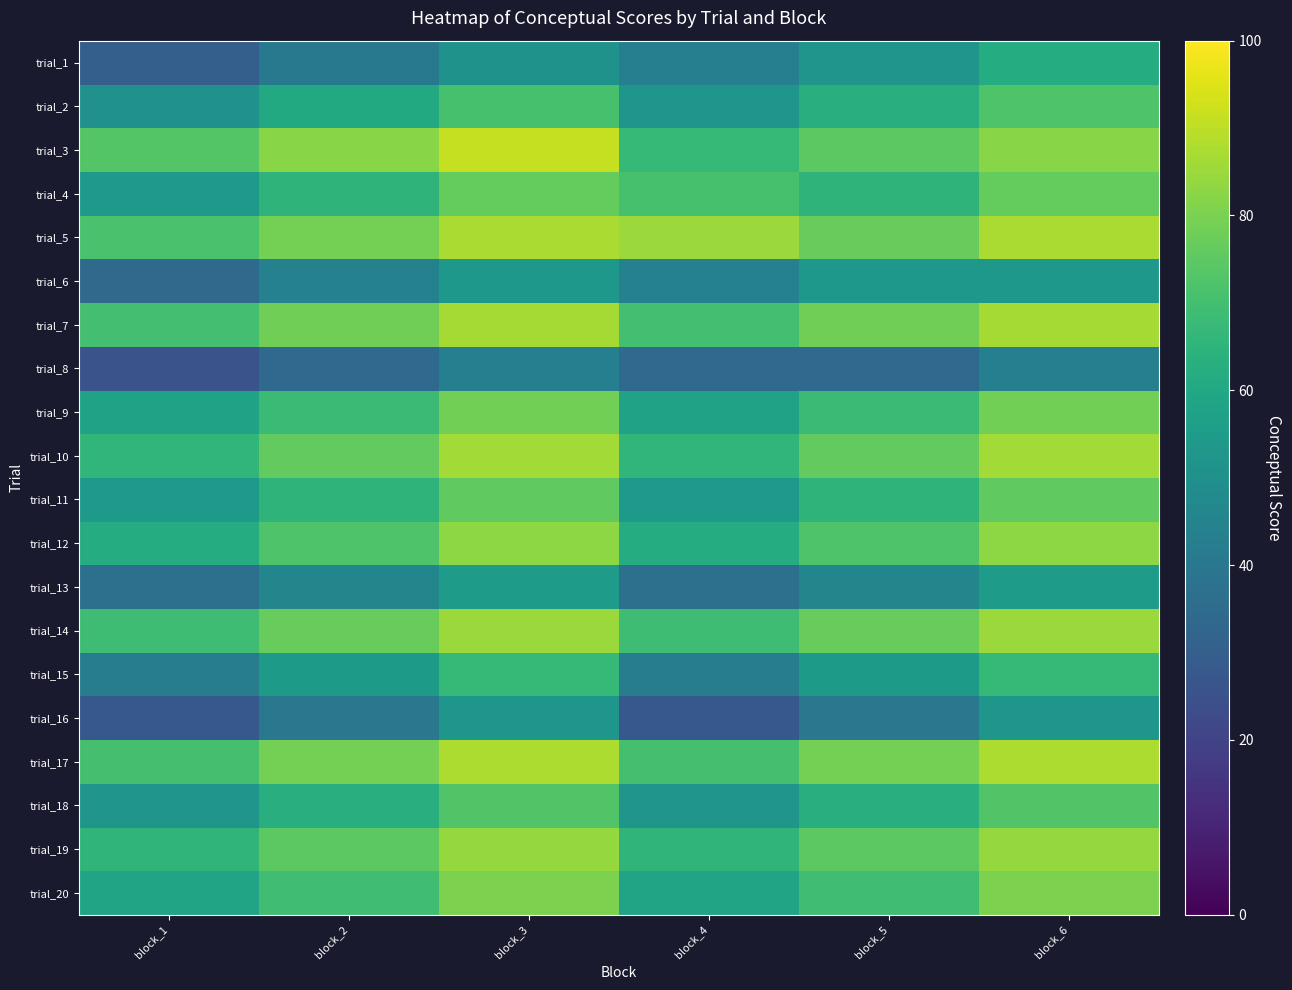

Reading left to right, what are all the values shown in this chart?

trial_1: block_1=30.1	block_2=40.5	block_3=50.9	block_4=43.0	block_5=52.2	block_6=62.0
trial_2: block_1=50.6	block_2=60.7	block_3=70.8	block_4=52.5	block_5=62.5	block_6=72.5
trial_3: block_1=73.2	block_2=82.3	block_3=91.4	block_4=66.8	block_5=74.8	block_6=82.3
trial_4: block_1=53.6	block_2=65.0	block_3=76.4	block_4=70.8	block_5=65.0	block_6=76.4
trial_5: block_1=71.1	block_2=79.2	block_3=87.3	block_4=84.8	block_5=76.9	block_6=87.3
trial_6: block_1=34.5	block_2=43.8	block_3=53.2	block_4=43.8	block_5=53.2	block_6=53.2
trial_7: block_1=70.0	block_2=78.3	block_3=86.6	block_4=70.0	block_5=78.3	block_6=86.6
trial_8: block_1=25.6	block_2=34.3	block_3=43.0	block_4=34.3	block_5=34.3	block_6=43.0
trial_9: block_1=57.7	block_2=68.1	block_3=78.6	block_4=57.7	block_5=68.1	block_6=78.6
trial_10: block_1=66.0	block_2=76.0	block_3=86.1	block_4=66.0	block_5=76.0	block_6=86.1
trial_11: block_1=54.3	block_2=65.0	block_3=75.6	block_4=54.3	block_5=65.0	block_6=75.6
trial_12: block_1=62.0	block_2=72.5	block_3=83.1	block_4=62.0	block_5=72.5	block_6=83.1
trial_13: block_1=36.8	block_2=46.0	block_3=55.2	block_4=36.8	block_5=46.0	block_6=55.2
trial_14: block_1=68.9	block_2=76.9	block_3=84.8	block_4=68.9	block_5=76.9	block_6=84.8
trial_15: block_1=42.1	block_2=54.4	block_3=66.8	block_4=42.1	block_5=54.4	block_6=66.8
trial_16: block_1=27.5	block_2=40.0	block_3=52.5	block_4=27.5	block_5=40.0	block_6=52.5
trial_17: block_1=70.6	block_2=79.1	block_3=87.7	block_4=70.6	block_5=79.1	block_6=87.7
trial_18: block_1=52.2	block_2=62.5	block_3=72.8	block_4=52.2	block_5=62.5	block_6=72.8
trial_19: block_1=65.4	block_2=74.8	block_3=84.2	block_4=65.4	block_5=74.8	block_6=84.2
trial_20: block_1=58.4	block_2=69.3	block_3=80.2	block_4=58.4	block_5=69.3	block_6=80.2